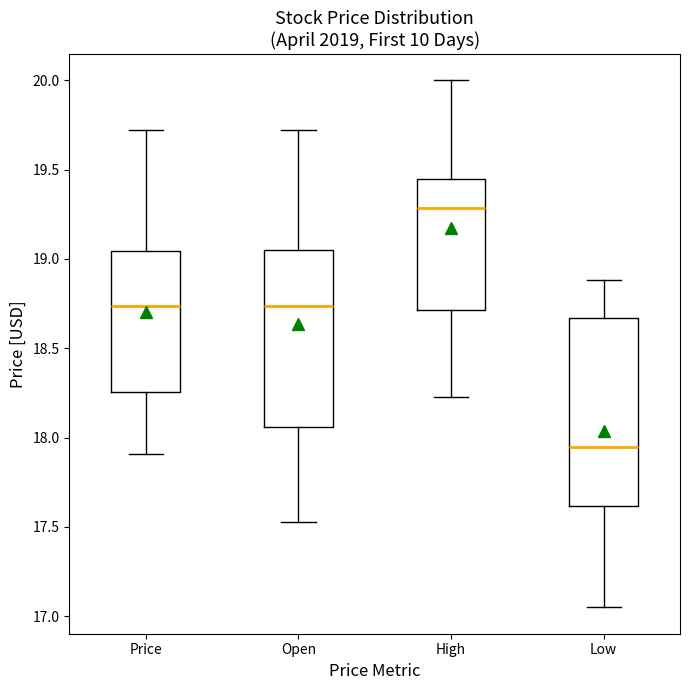

Where does the upper whisker of the box for High end on the y-axis? The values are not printed on the chart, so give them approximately, as read against the axis.

20.00